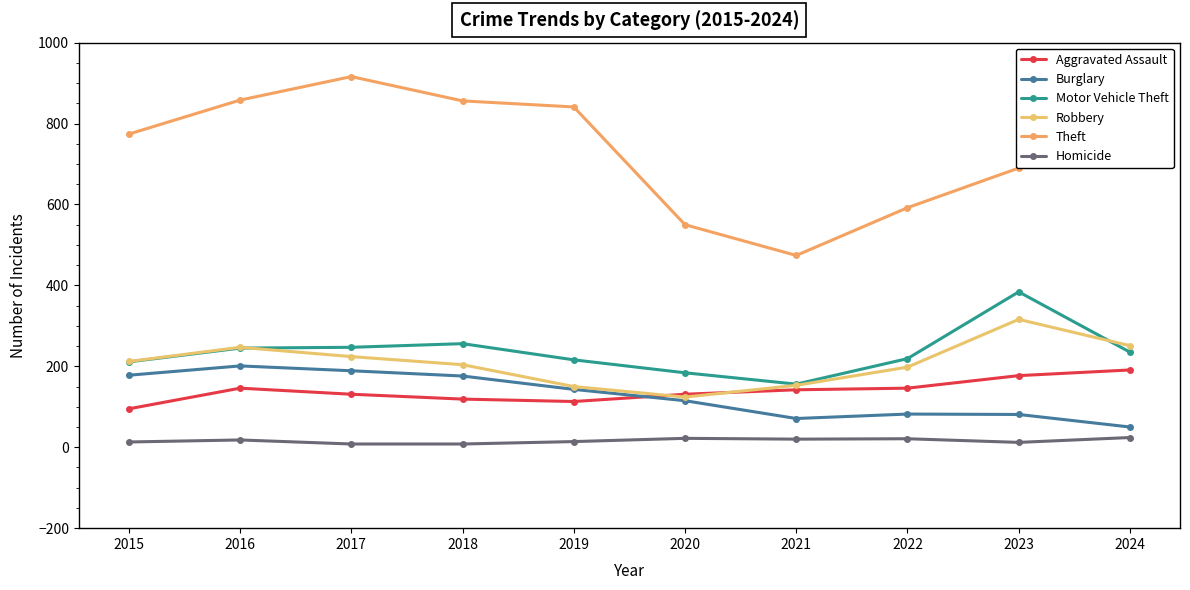

What is the sum of all Aggravated Assault values?

1391